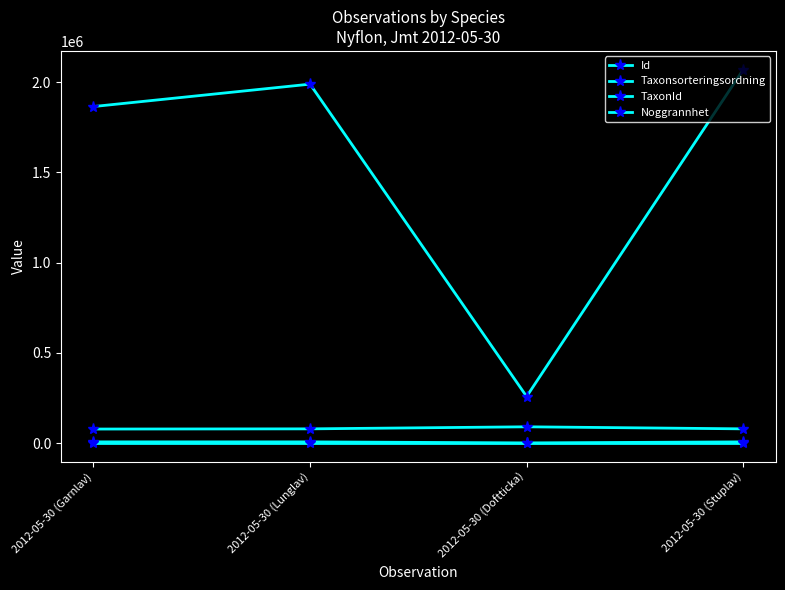

Between 2012-05-30 (Garnlav) and 2012-05-30 (Lunglav), which series saw the biggest shift?

Id